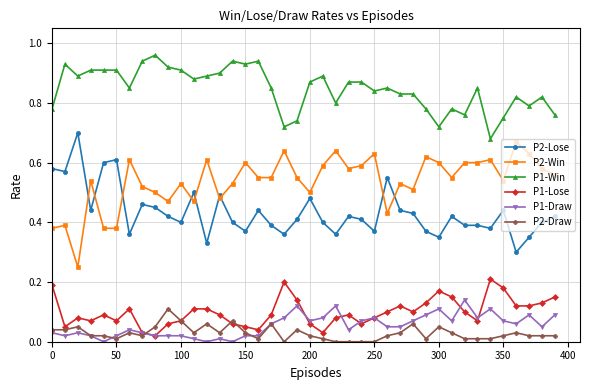

True or false: P1-Draw has more than 1 points higher than both neighbors.

True